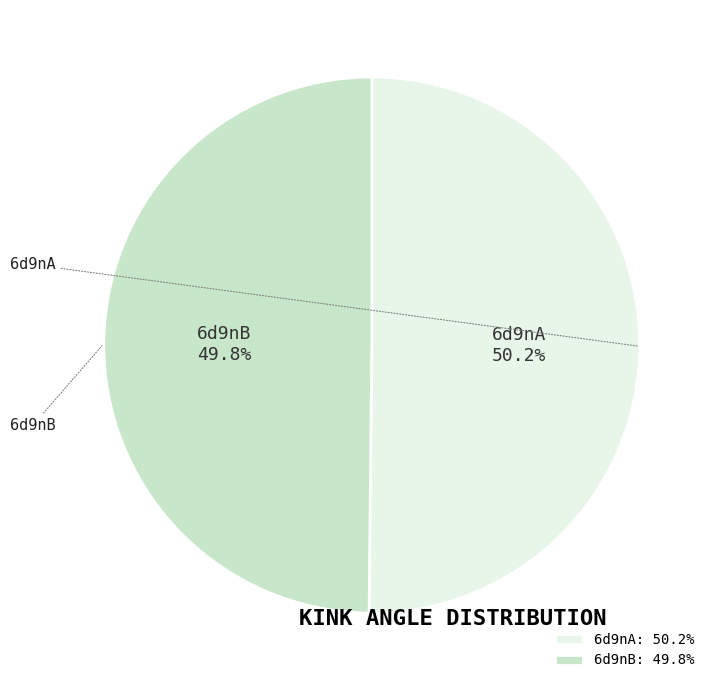

To the nearest percent, what is the average slice percentage?

50%